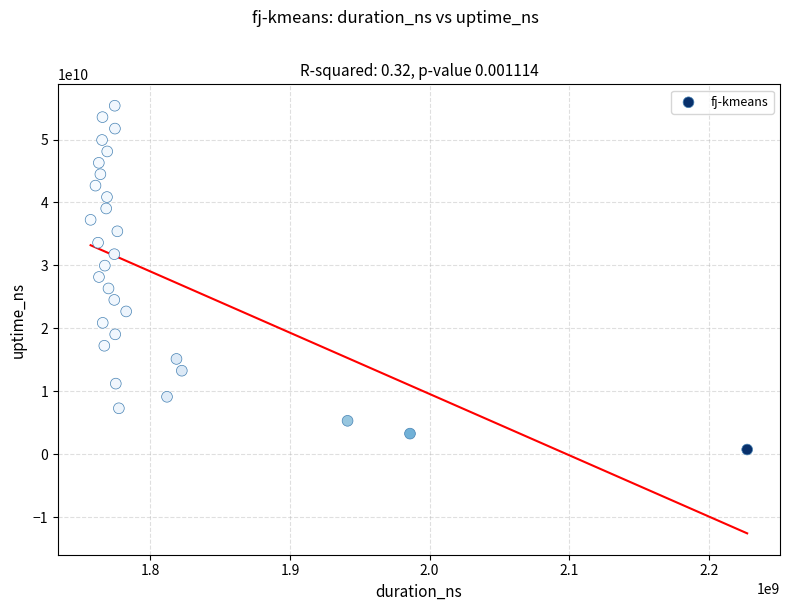

What is the range of Y values (max minus min)?

54620621978